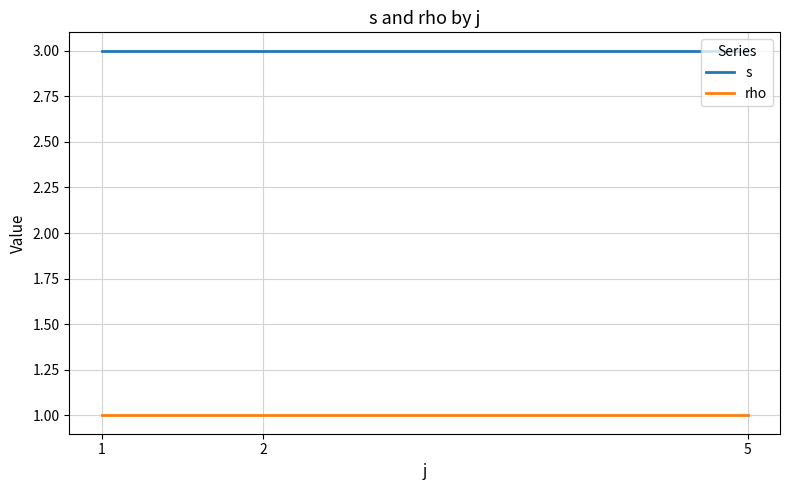

List the series in order of their peak value, highest first.

s, rho